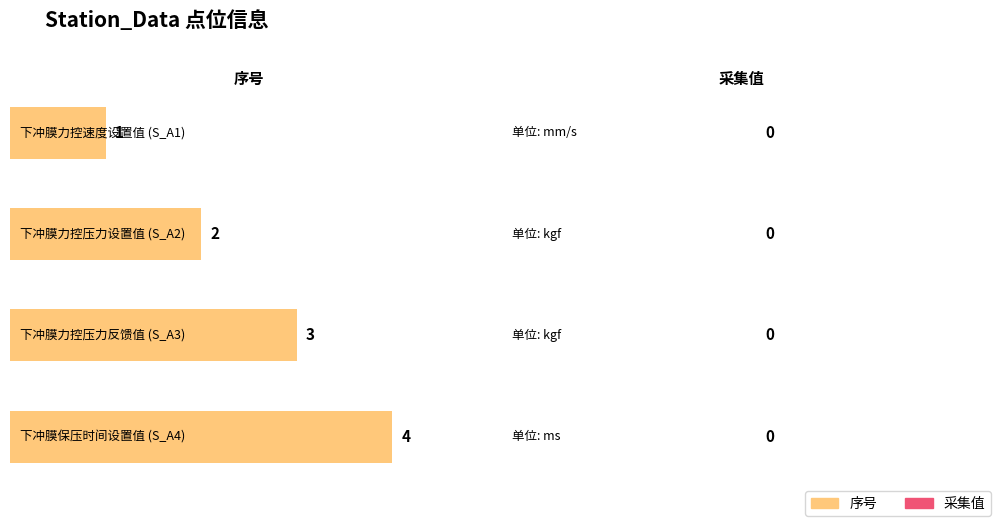

Between ms and kgf, which is larger?

ms